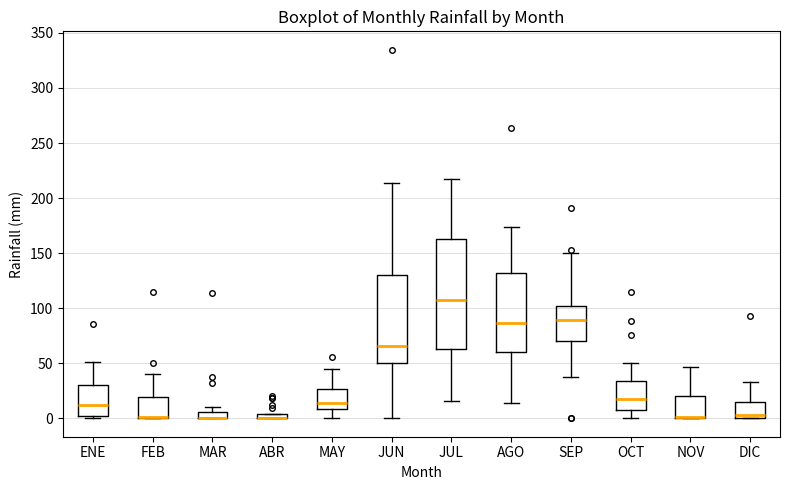

Comparing the boxes themselves (not the whiskers), which one is the tallest?

JUL